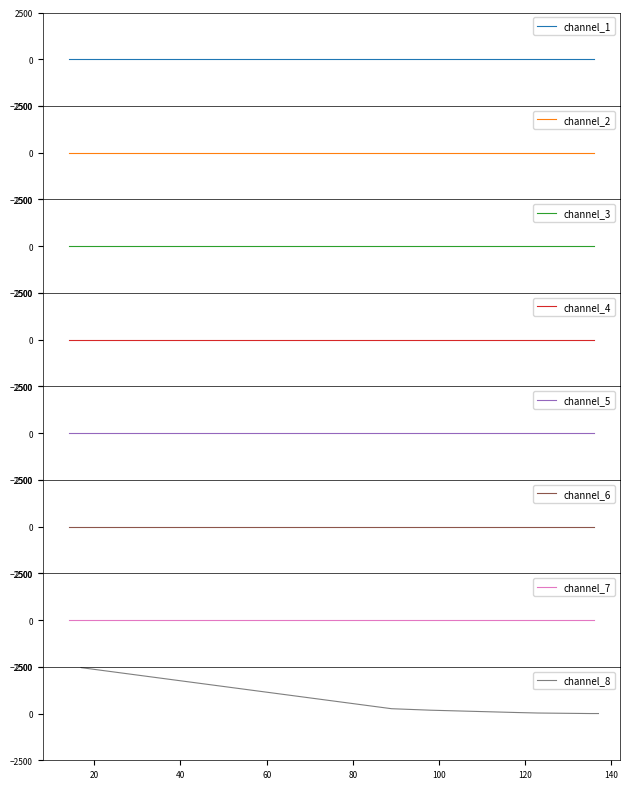

Does the chart have visible grid lines?

No